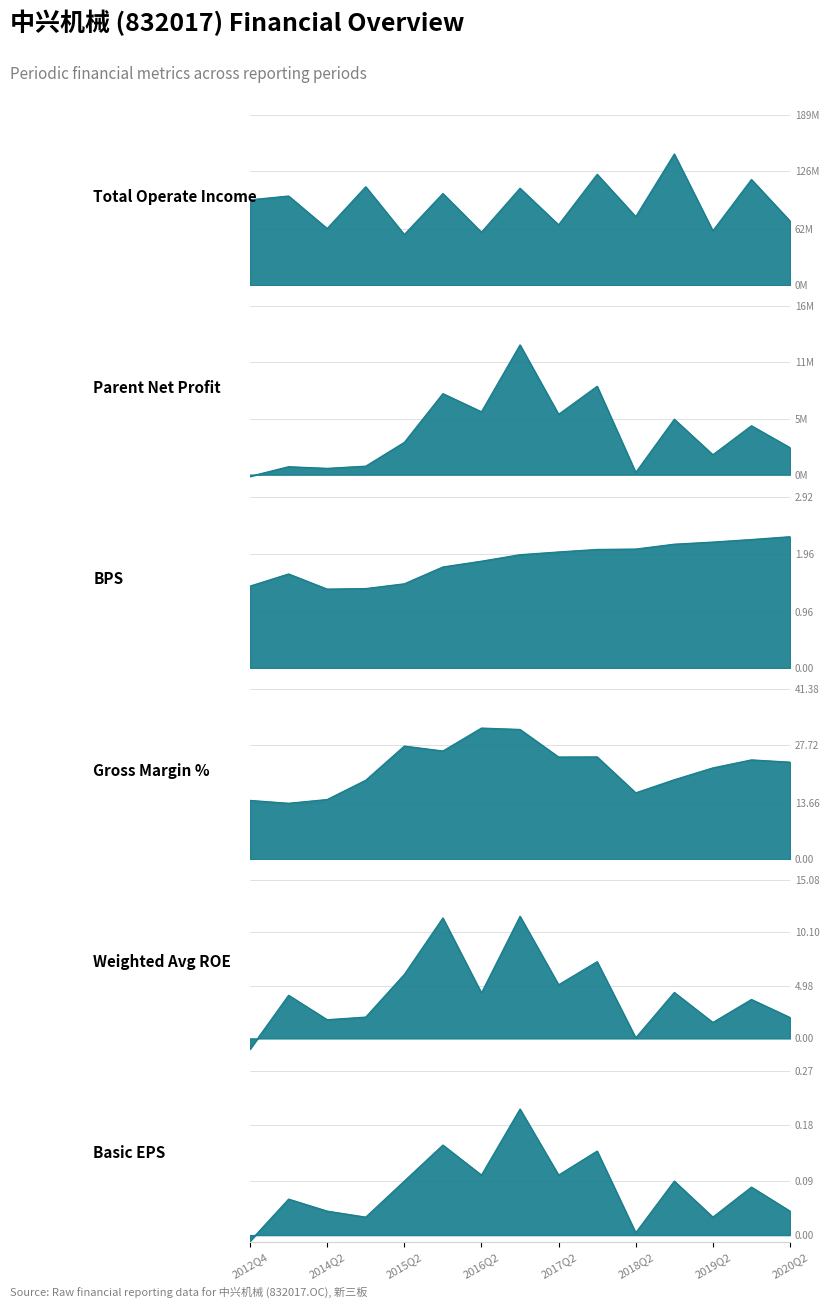

Where does the XSMLL series first go above 23?

2015Q2